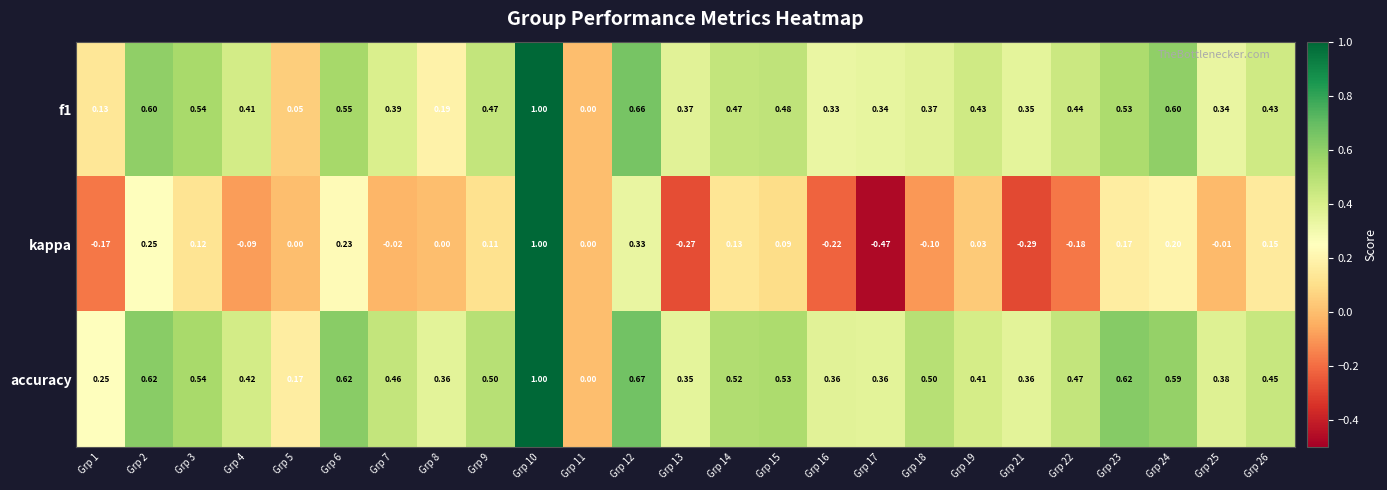

Which series has the largest total across all categories?

accuracy